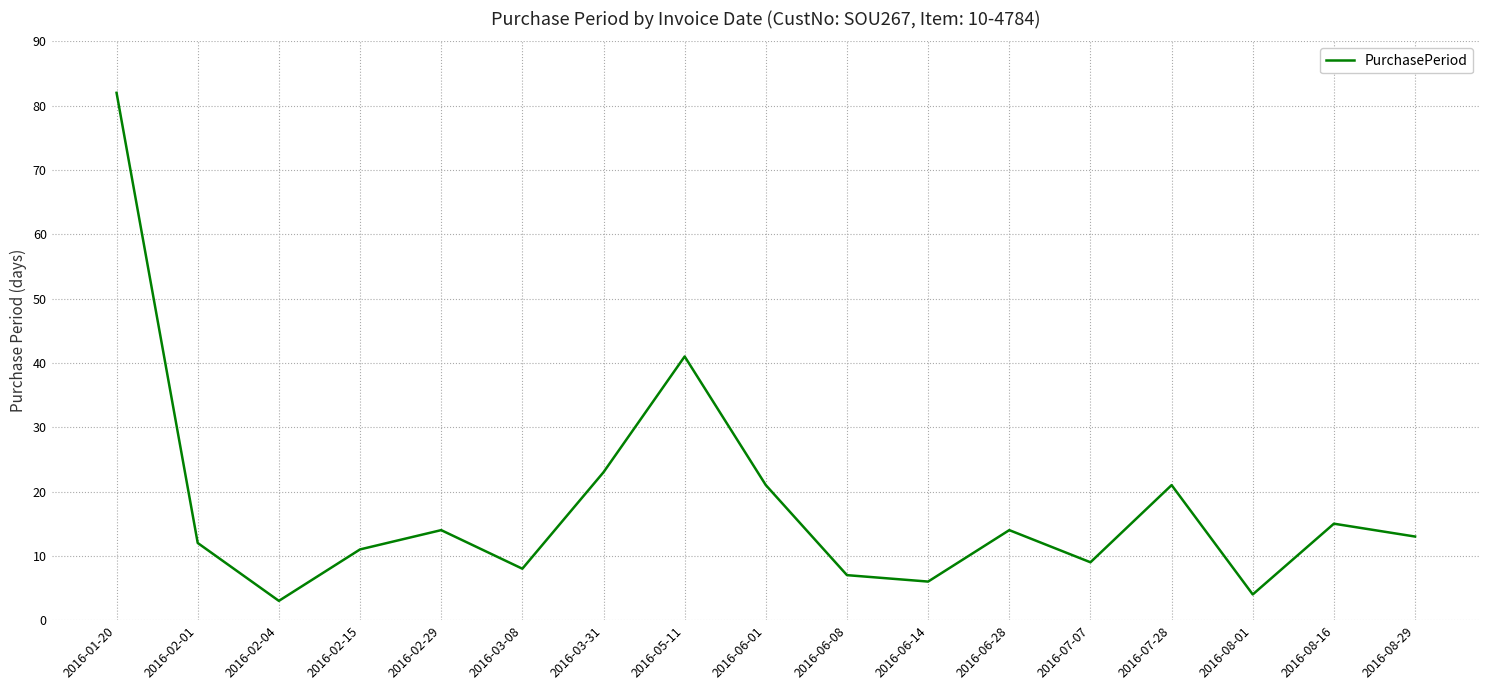

At which label is the value closest to 42?

2016-05-11